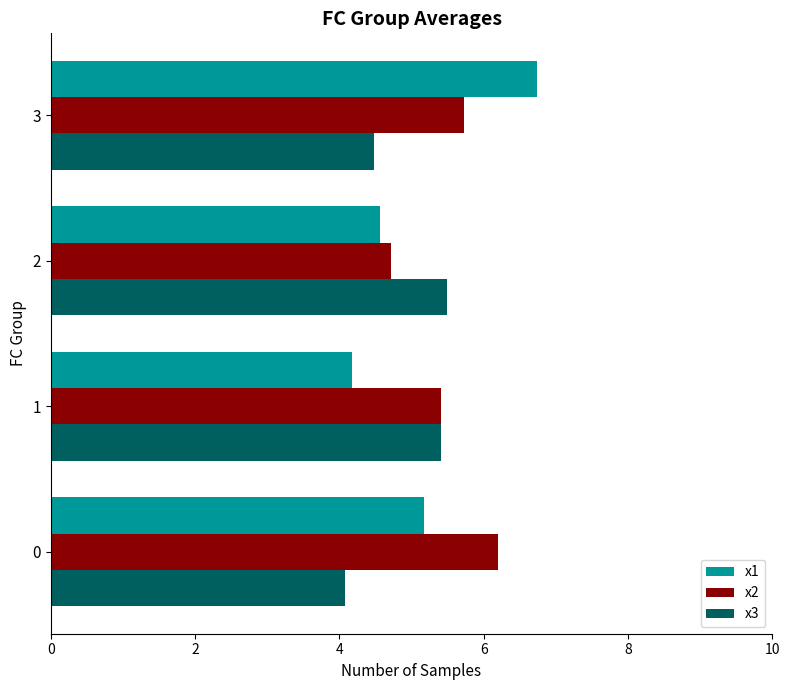

At which label is x2 closest to 5?

2